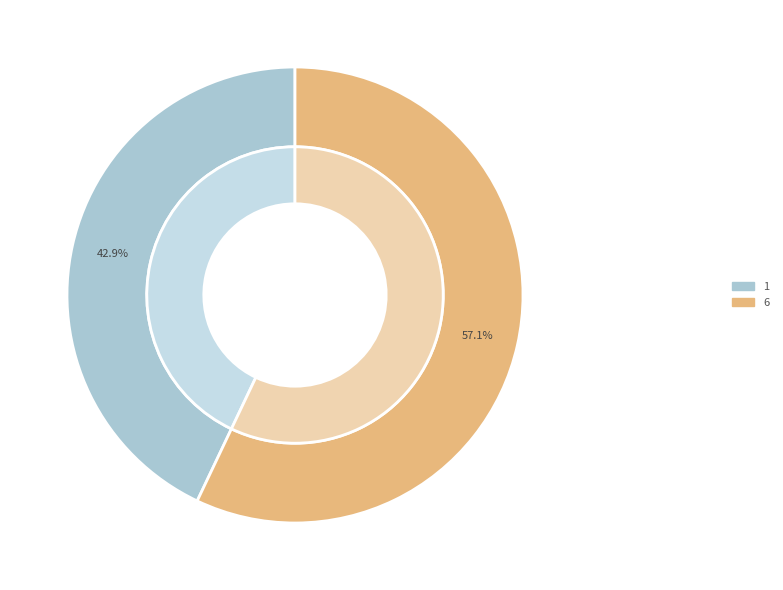

Which slice is the smallest?

1